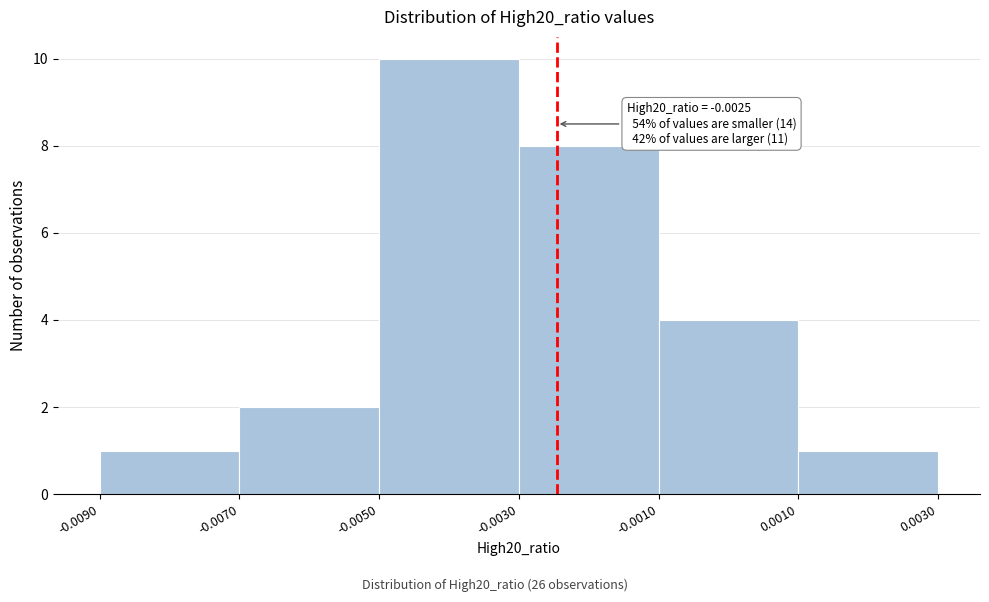

Over which range of the x-axis is the bar tallest?

-0.0050 to -0.0030